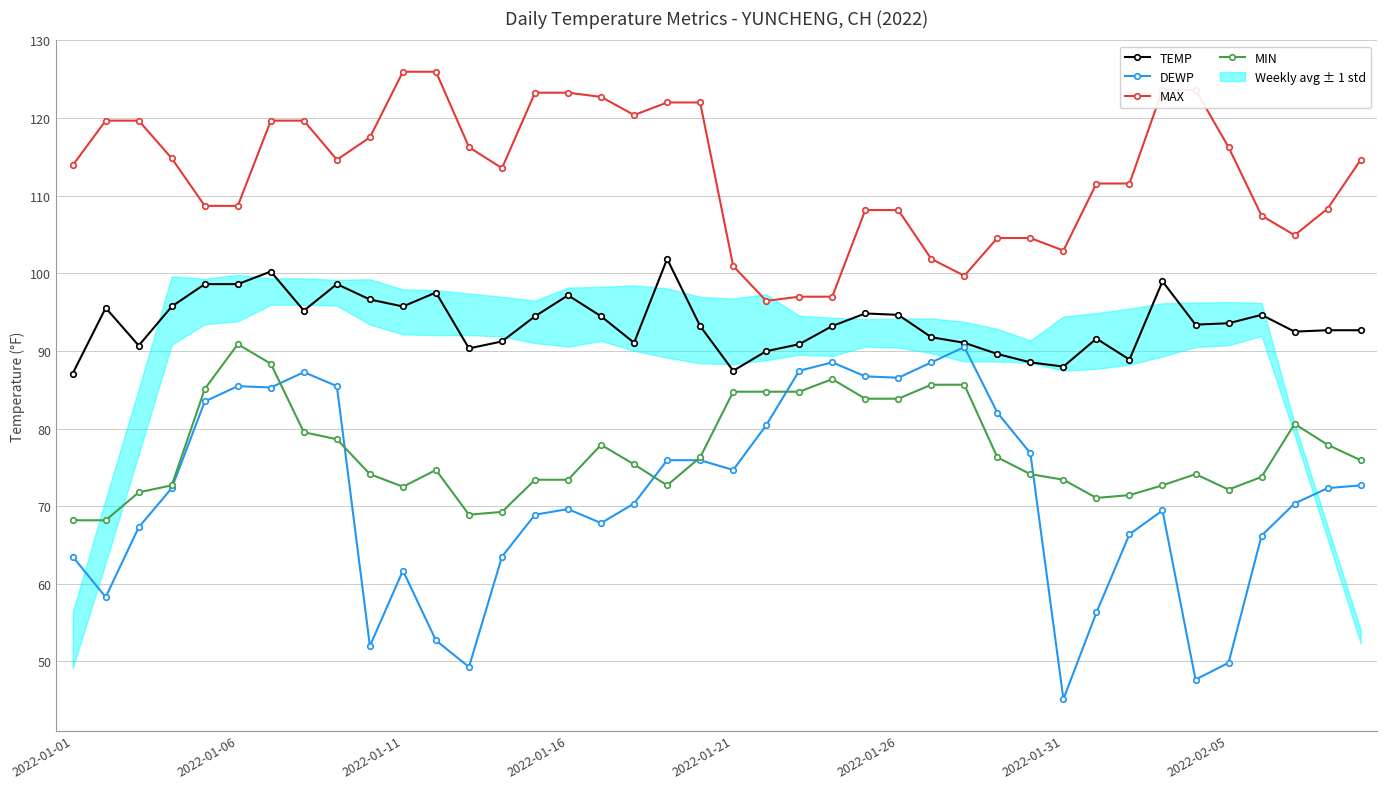

Is it true that MIN equals 74.1 at 9?

True